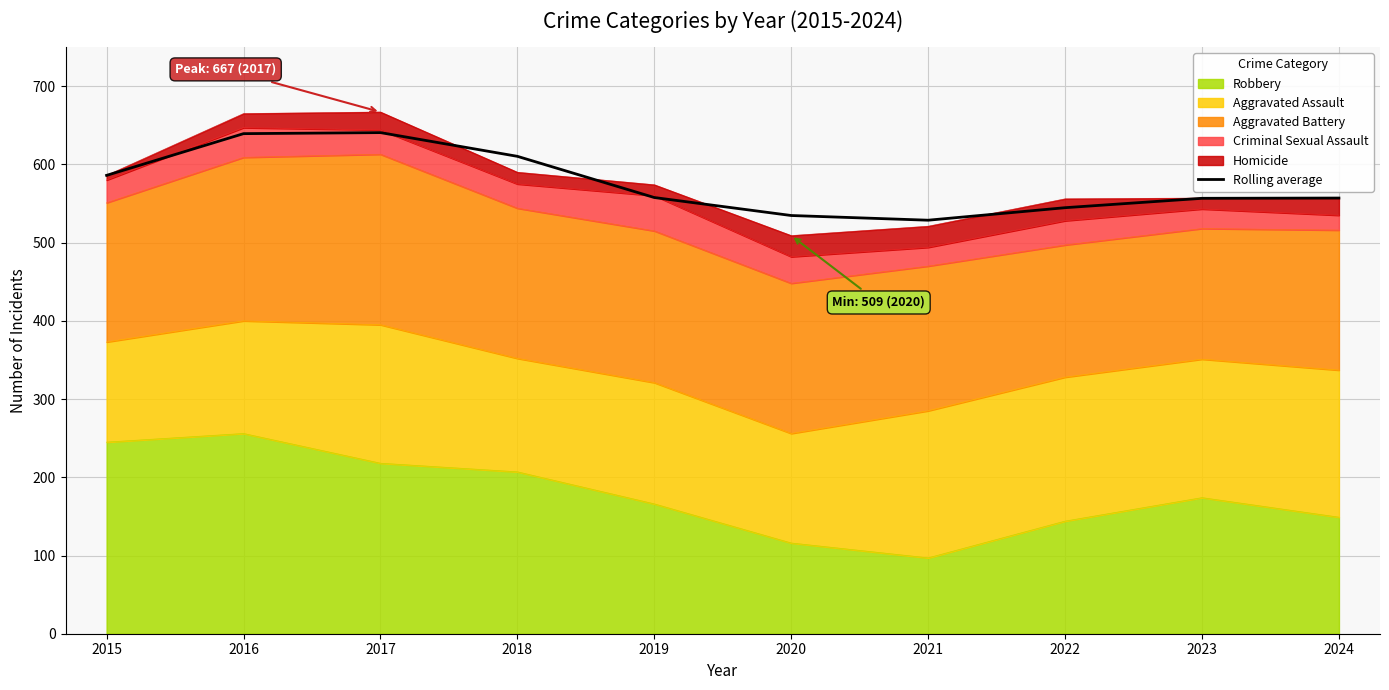

What is the change in value from 2015 to 2017?

+54.7